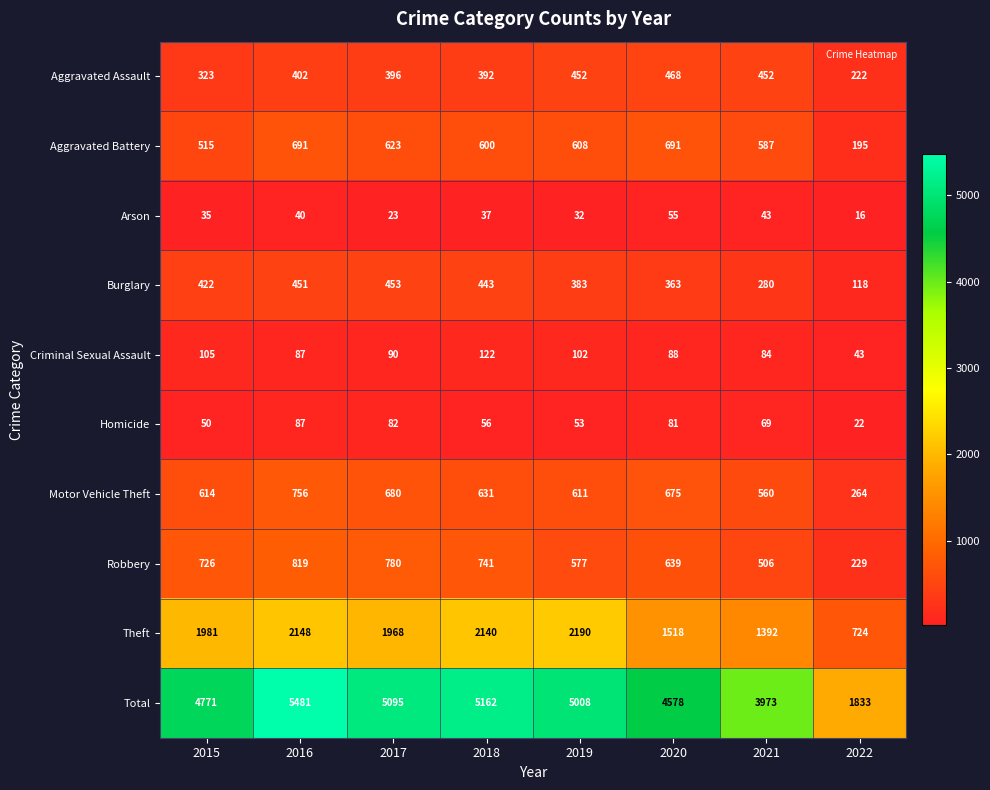

The Motor Vehicle Theft series shows 203 at 2021. True or false?

False